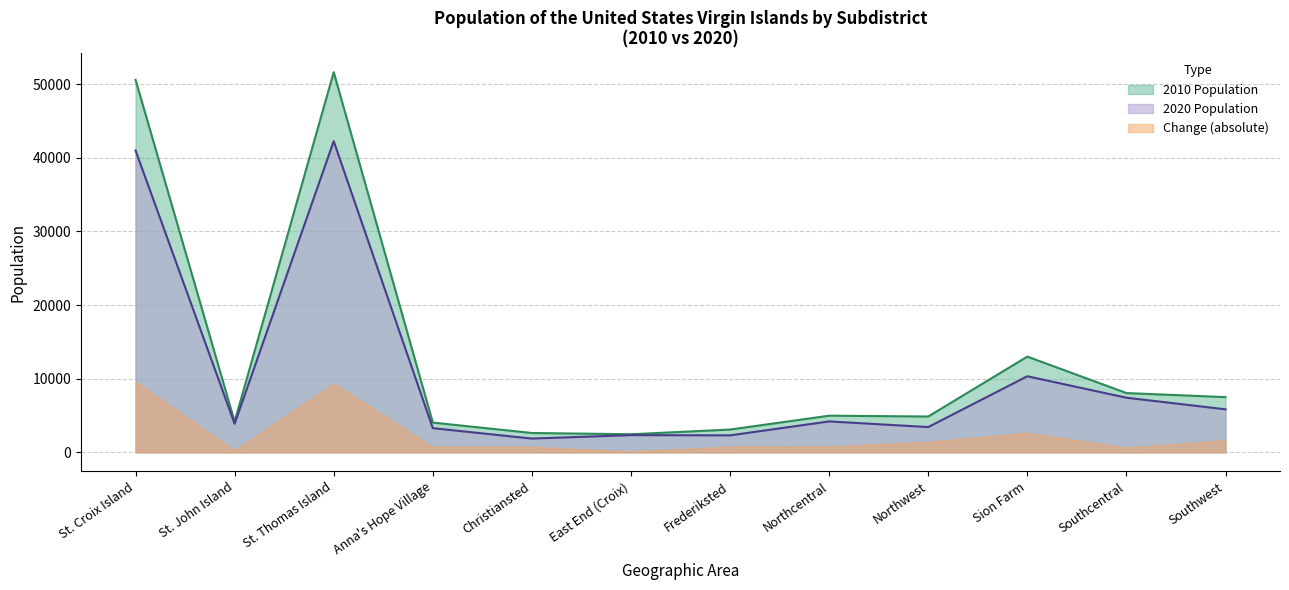

The value of 2010 Population at St. Thomas Island is 51634. True or false?

True